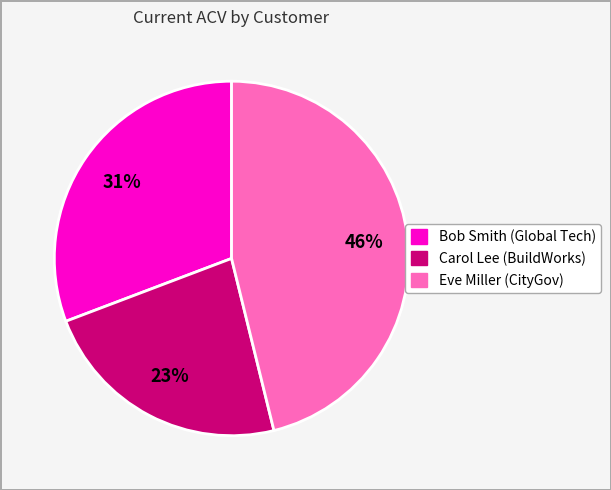

Rank the categories by value from highest to lowest.

Eve Miller (CityGov), Bob Smith (Global Tech), Carol Lee (BuildWorks)